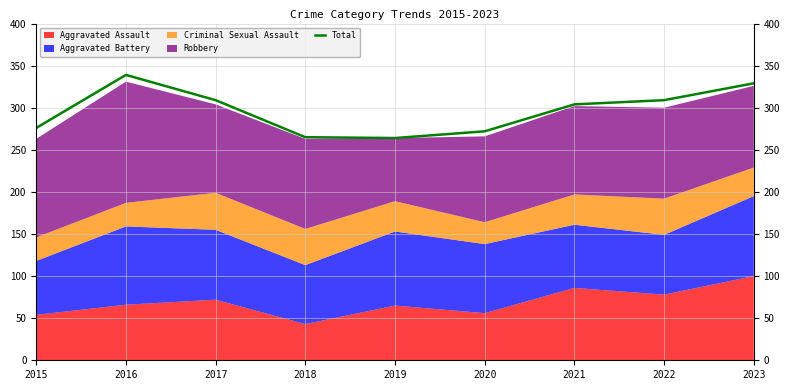

What is the difference between the maximum and minimum values?

75